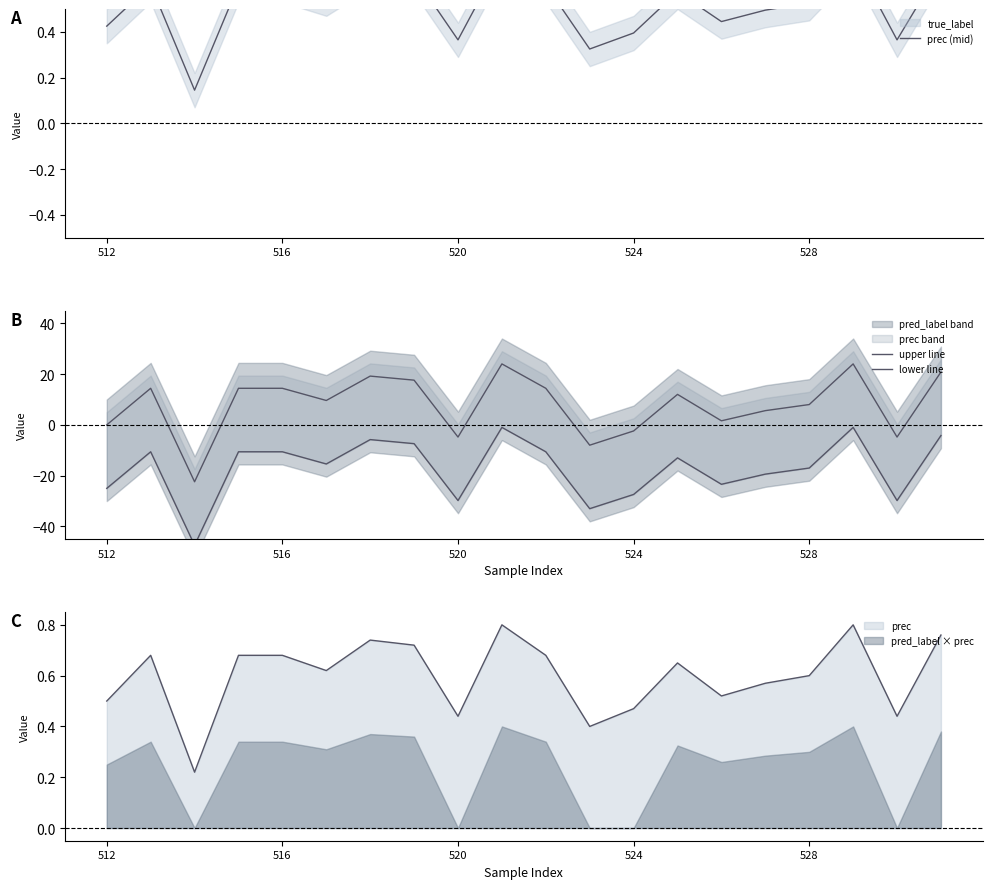

True or false: pred_label × prec and prec cross at least once.

False